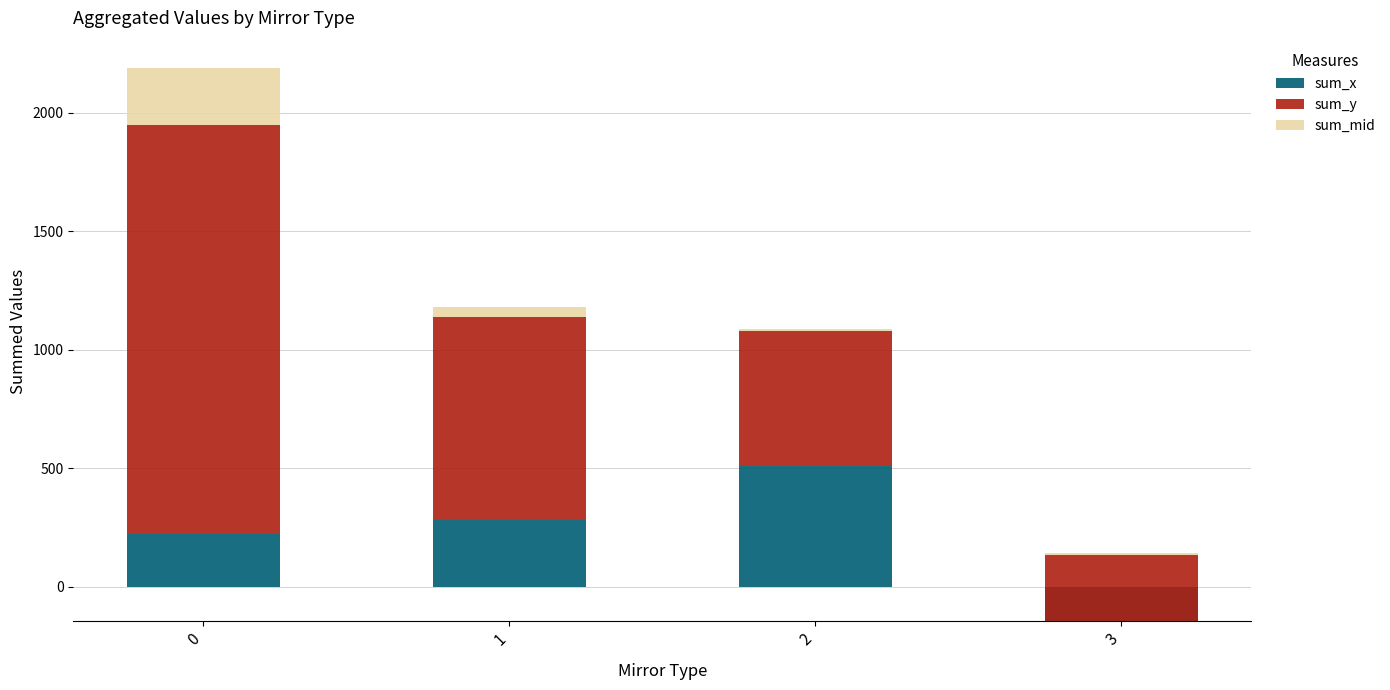

Reading right to left, transcribe all the data shown in this chart.

sum_x: 3=-146.2	2=509.7	1=282.7	0=223.8
sum_y: 3=279.5	2=571.2	1=857.1	0=1724.9
sum_mid: 3=7.0	2=7.0	1=40.0	0=239.0